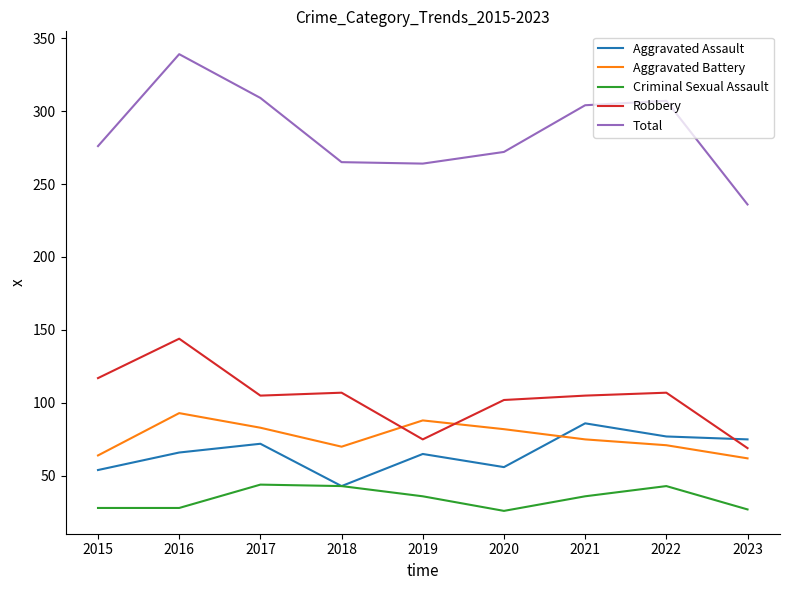

Which series changed the most between 2016 and 2021?

Robbery